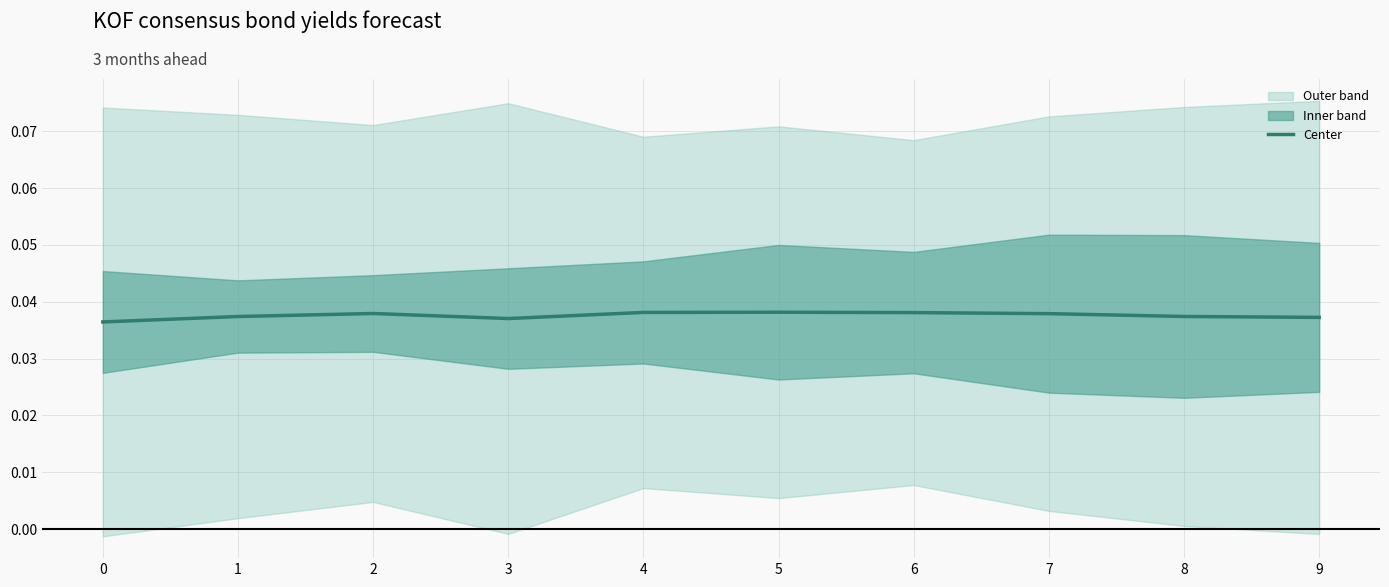

The chart shows a value of 0.0 at 7. True or false?

True